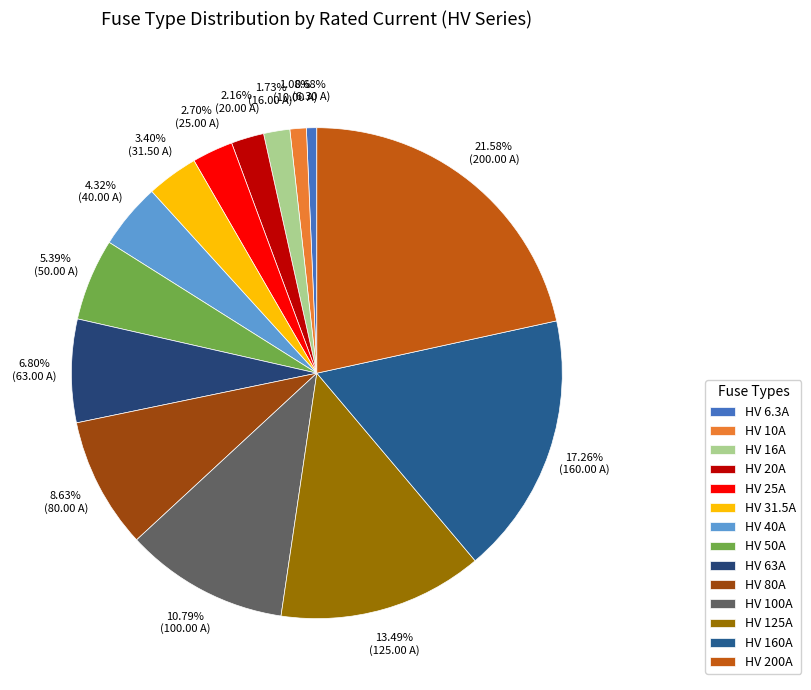

Rank the categories by value from lowest to highest.

HV 6.3A, HV 10A, HV 16A, HV 20A, HV 25A, HV 31.5A, HV 40A, HV 50A, HV 63A, HV 80A, HV 100A, HV 125A, HV 160A, HV 200A